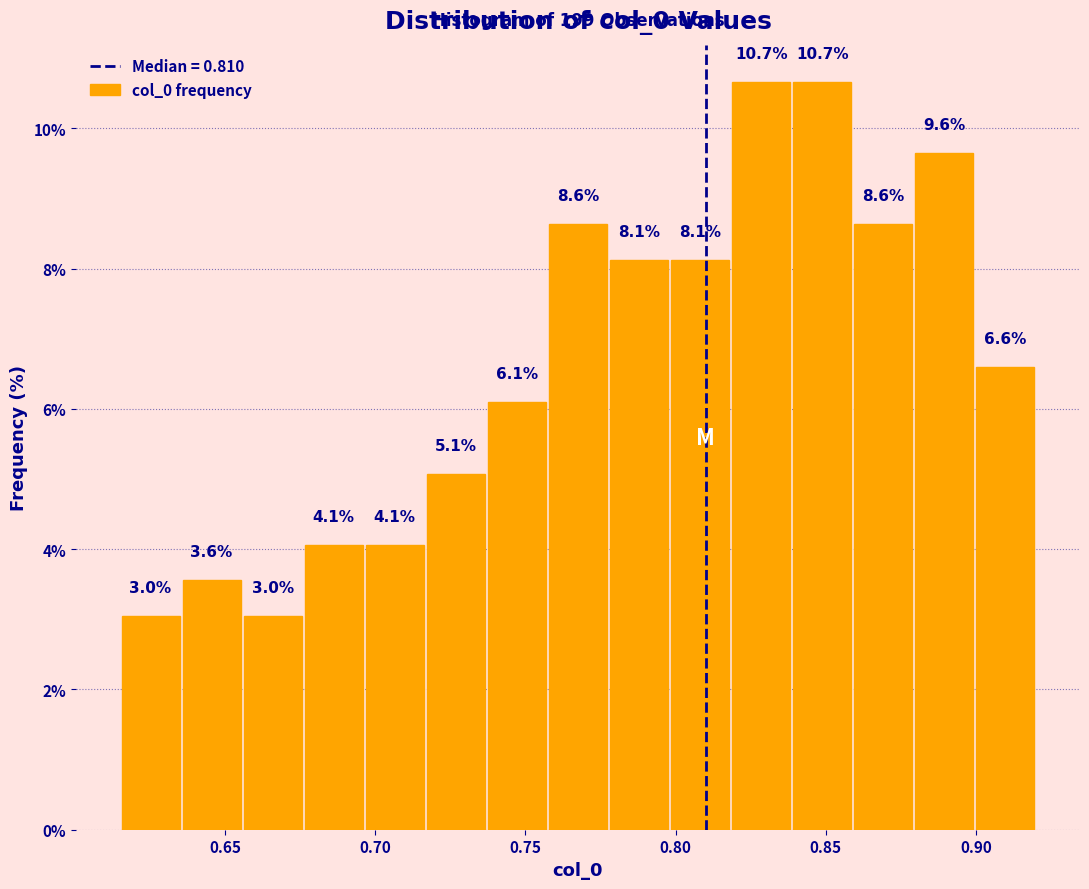

Reading left to right, transcribe this chart: for each bar, give the range it covers on the x-axis and its height. The bar edges are not printed on the chart, so give them approximately, as read against the axis.

0.615 to 0.635: 3.0
0.635 to 0.655: 3.6
0.655 to 0.675: 3.0
0.675 to 0.695: 4.1
0.695 to 0.715: 4.1
0.715 to 0.735: 5.1
0.735 to 0.755: 6.1
0.755 to 0.780: 8.6
0.780 to 0.800: 8.1
0.800 to 0.820: 8.1
0.820 to 0.840: 10.7
0.840 to 0.860: 10.7
0.860 to 0.880: 8.6
0.880 to 0.900: 9.6
0.900 to 0.920: 6.6